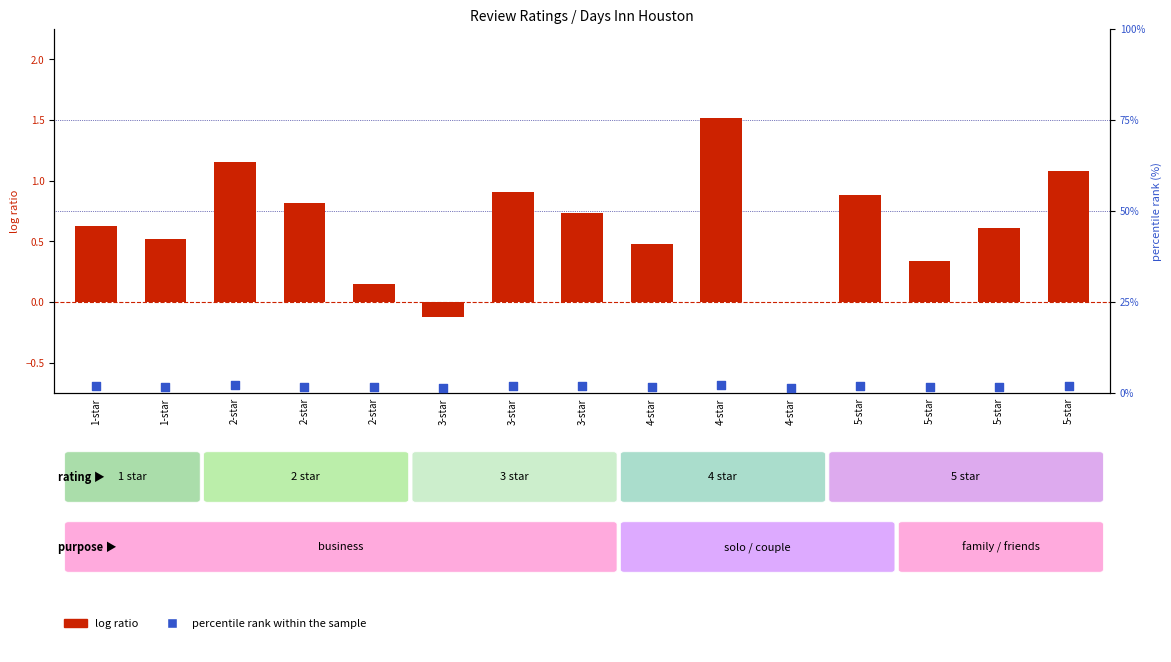

At how many categories does at least one series exceed 1?

15